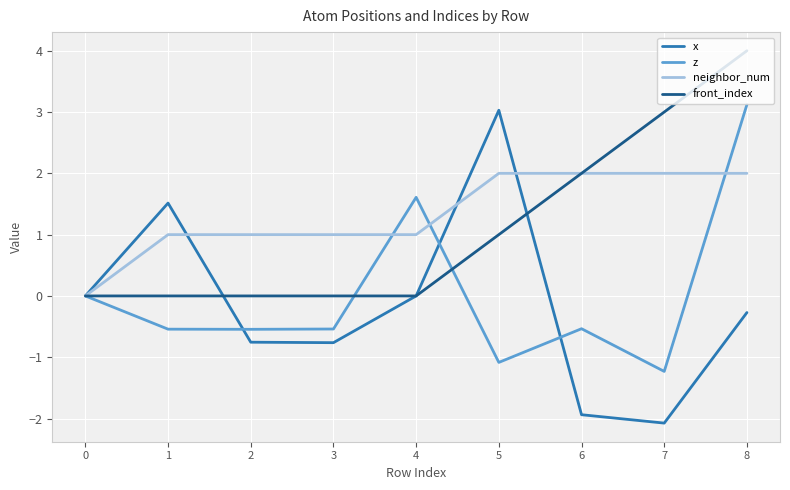

Which category has the highest value in the front_index series?

8